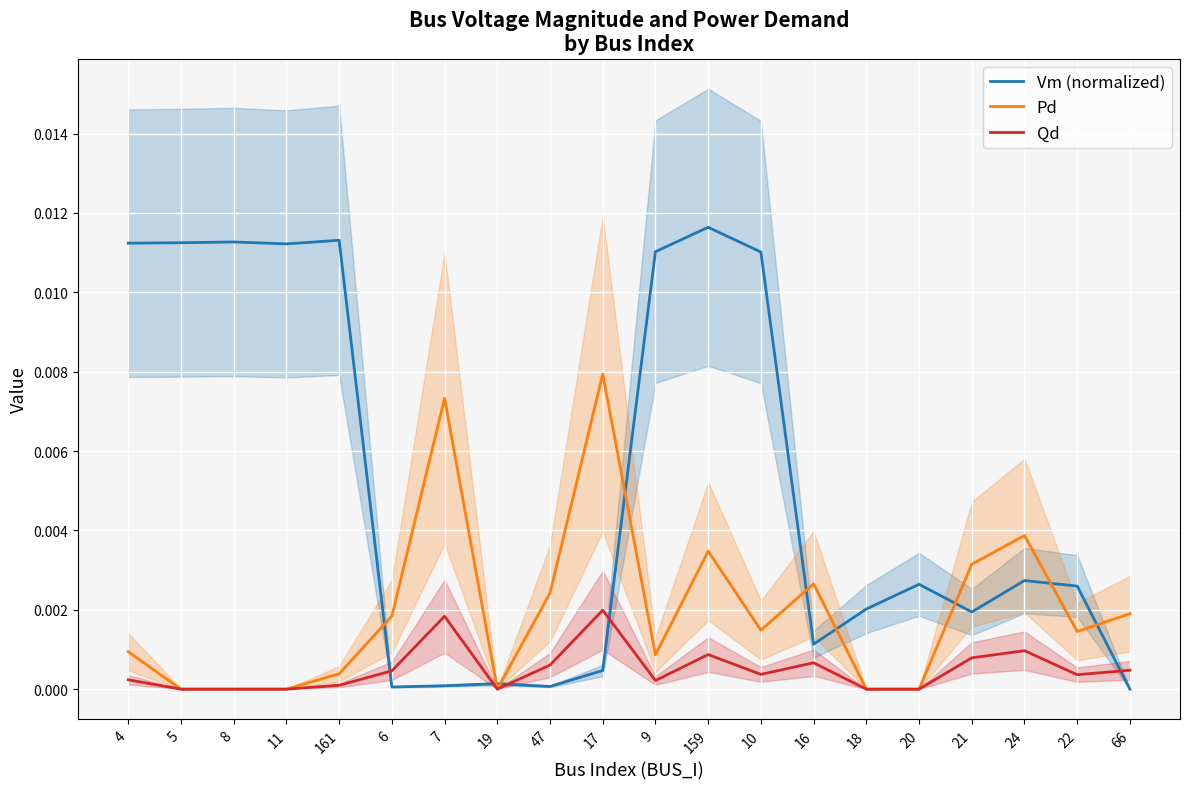

Is the value of Pd at 16 greater than the value of Qd at 6?

Yes